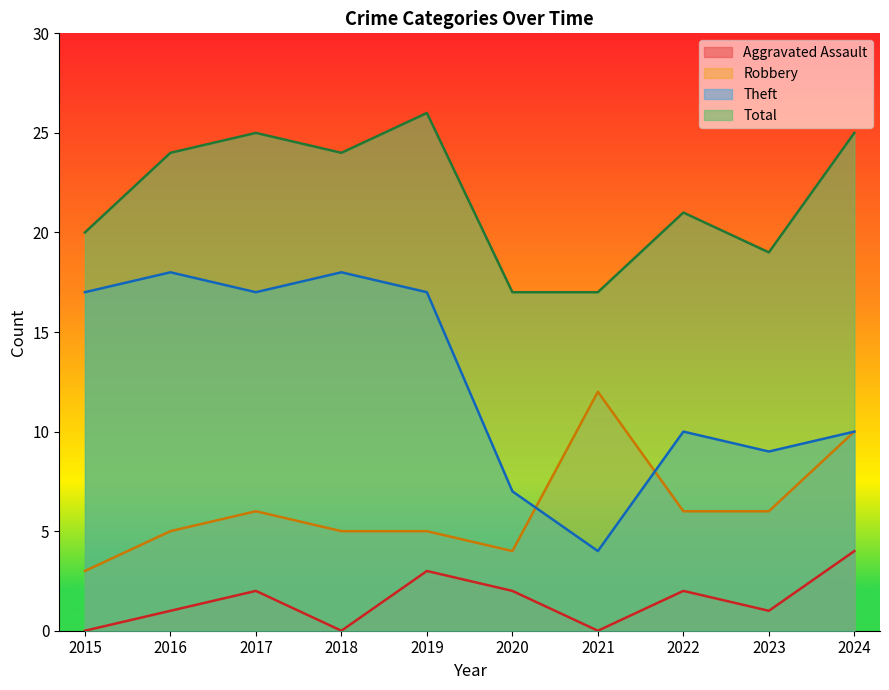

True or false: Total has a value of 8 at 2015.

False